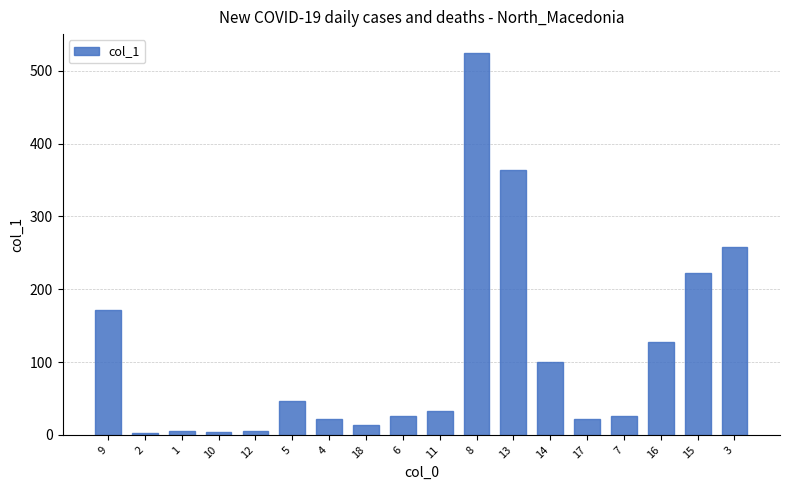

Where does the data first go above 32?

9